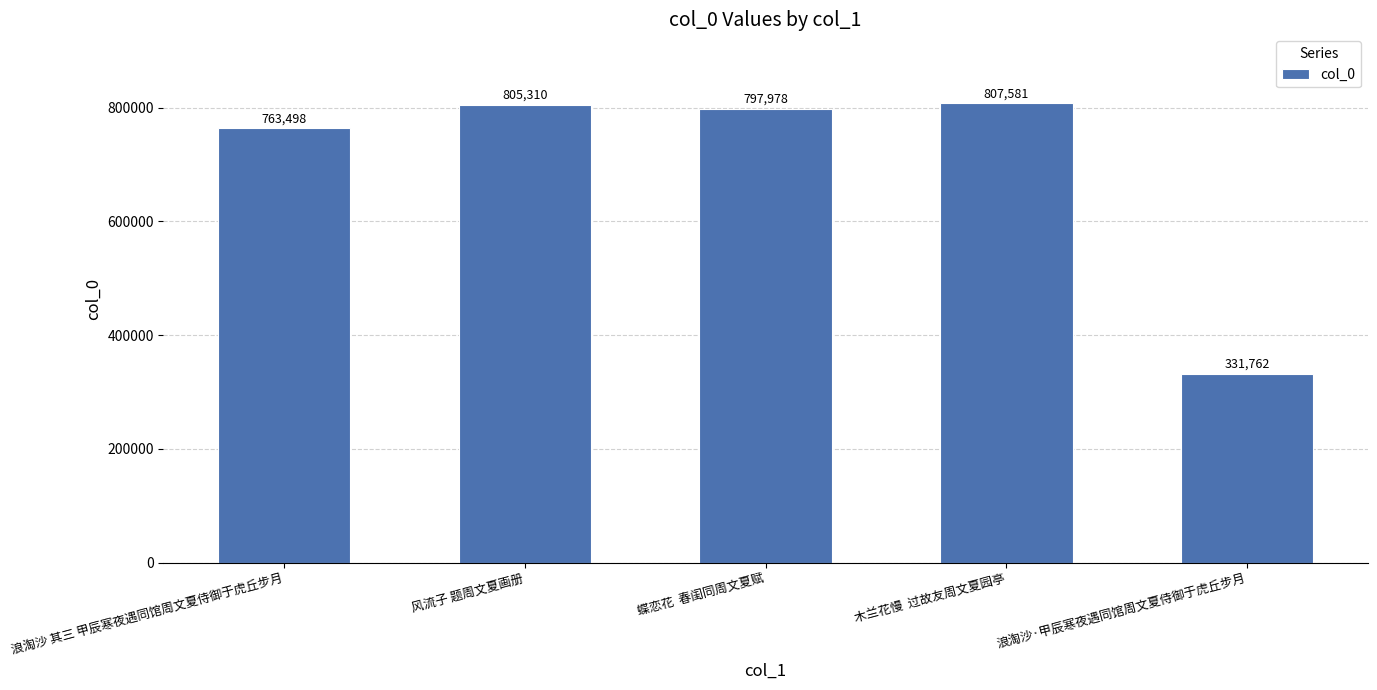

Which has a higher value, 木兰花慢  过故友周文夏园亭 or 蝶恋花  春闺同周文夏赋?

木兰花慢  过故友周文夏园亭